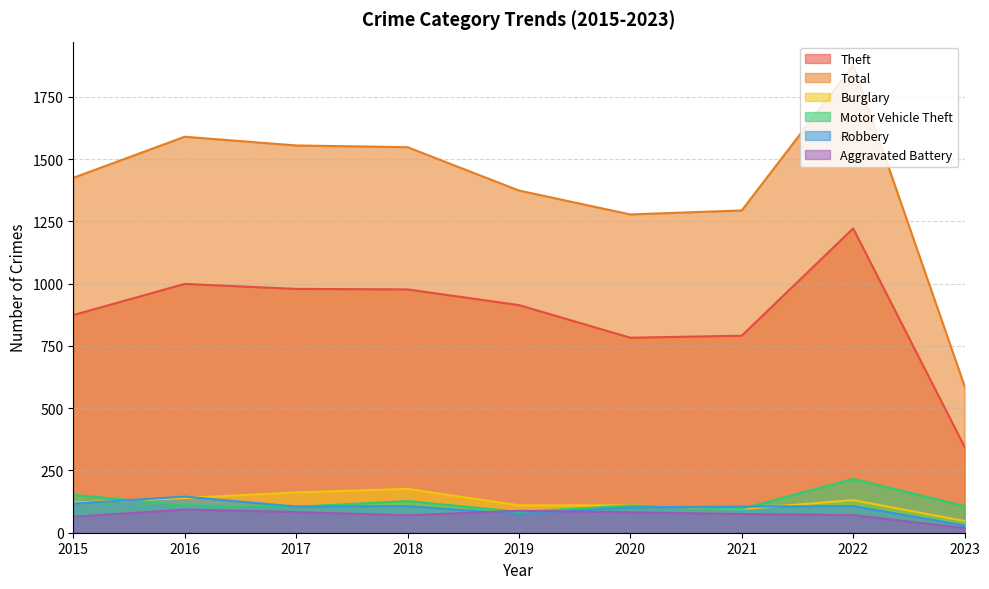

True or false: Robbery has a value of 125 at 2019.

False